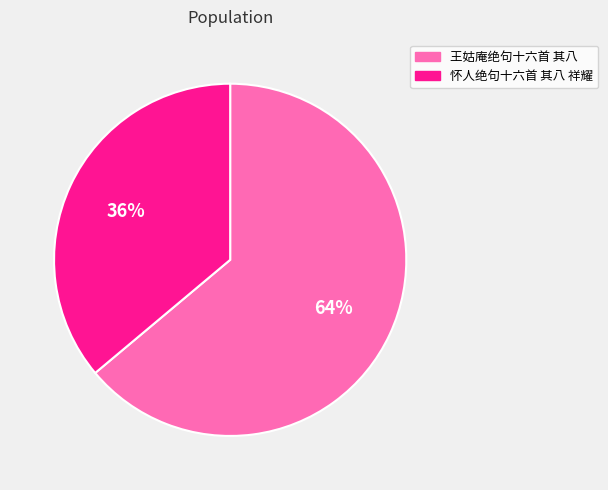

Is the sum of 王姑庵绝句十六首 其八 and 怀人绝句十六首 其八 祥耀 greater than half?

Yes